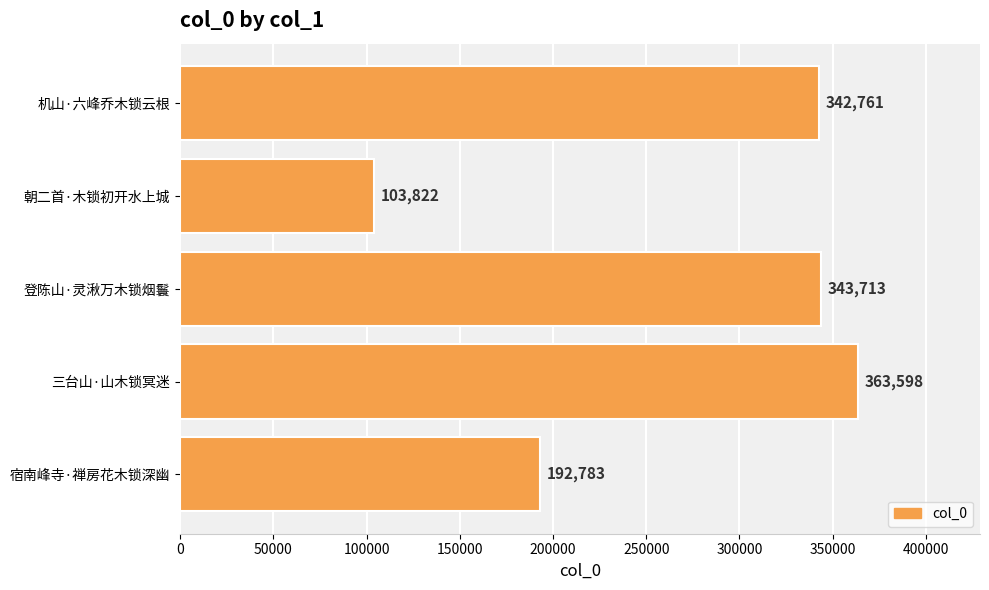

What is the ratio of the value at 机山·六峰乔木锁云根 to the value at 朝二首·木锁初开水上城?

3.3